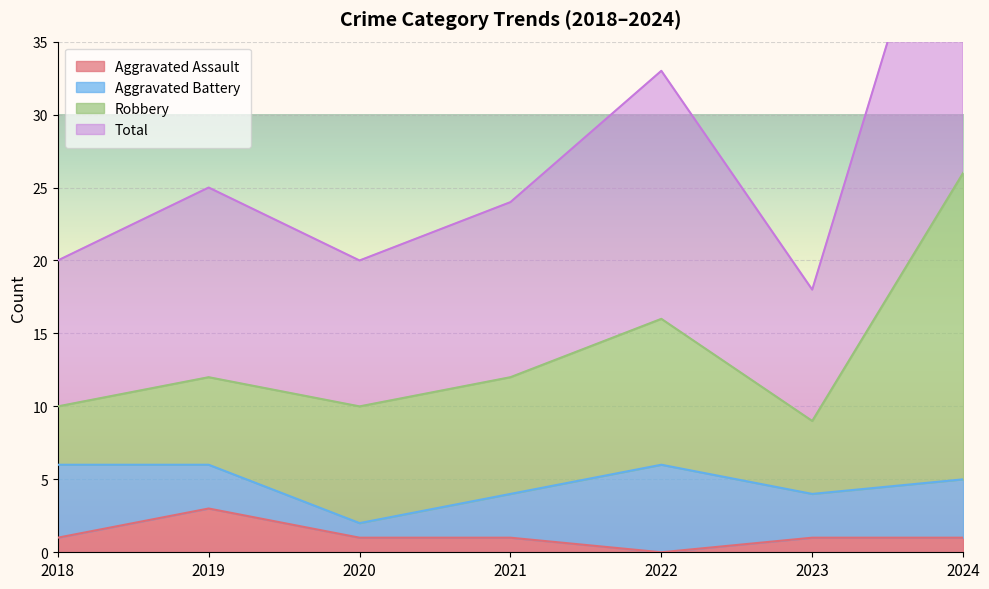

How many interior local valleys does the Aggravated Assault series have?

1